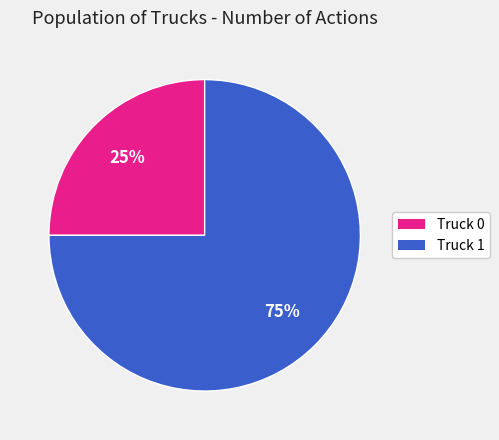

What is the largest slice in the pie chart?

Truck 1